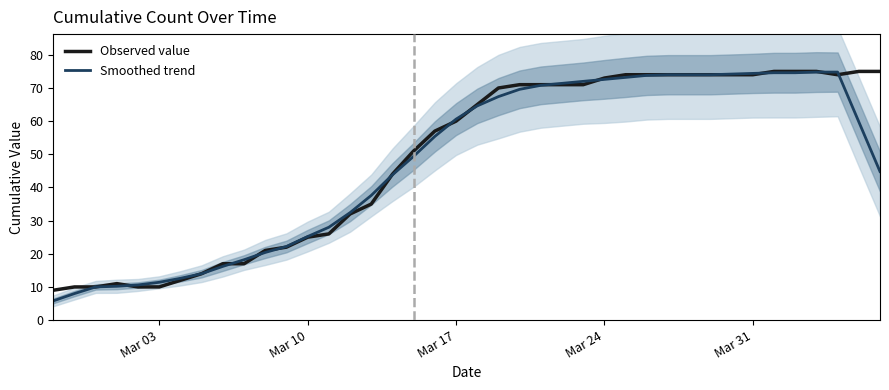

Reading left to right, list all the values displayed in this chart.

Observed value: 9.0	10.0	10.0	11.0	10.0	10.0	12.0	14.0	17.0	17.0	21.0	22.0	25.0	26.0	32.0	35.0	44.0	51.0	57.0	60.0	65.0	70.0	71.0	71.0	71.0	71.0	73.0	74.0	74.0	74.0	74.0	74.0	74.0	74.0	75.0	75.0	75.0	74.0	75.0	75.0
Smoothed trend: 5.8	8.0	10.0	10.2	10.6	11.4	12.6	14.0	16.2	18.2	20.4	22.2	25.2	28.0	32.4	37.6	43.8	49.4	55.4	60.6	64.6	67.4	69.6	70.8	71.4	72.0	72.6	73.2	73.8	74.0	74.0	74.0	74.2	74.4	74.6	74.6	74.8	74.8	59.8	44.8